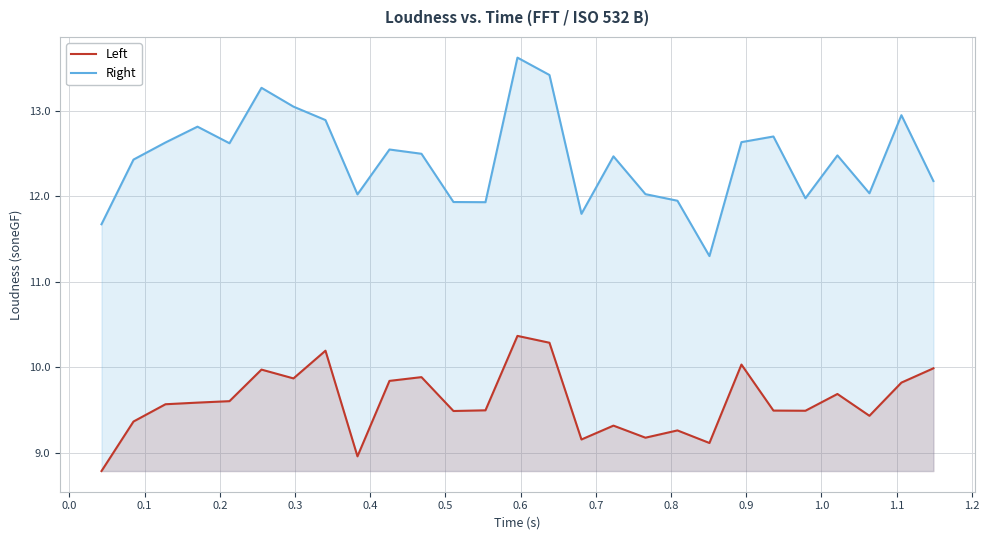

What is the value of the Left point at the 7th from the left?

9.9